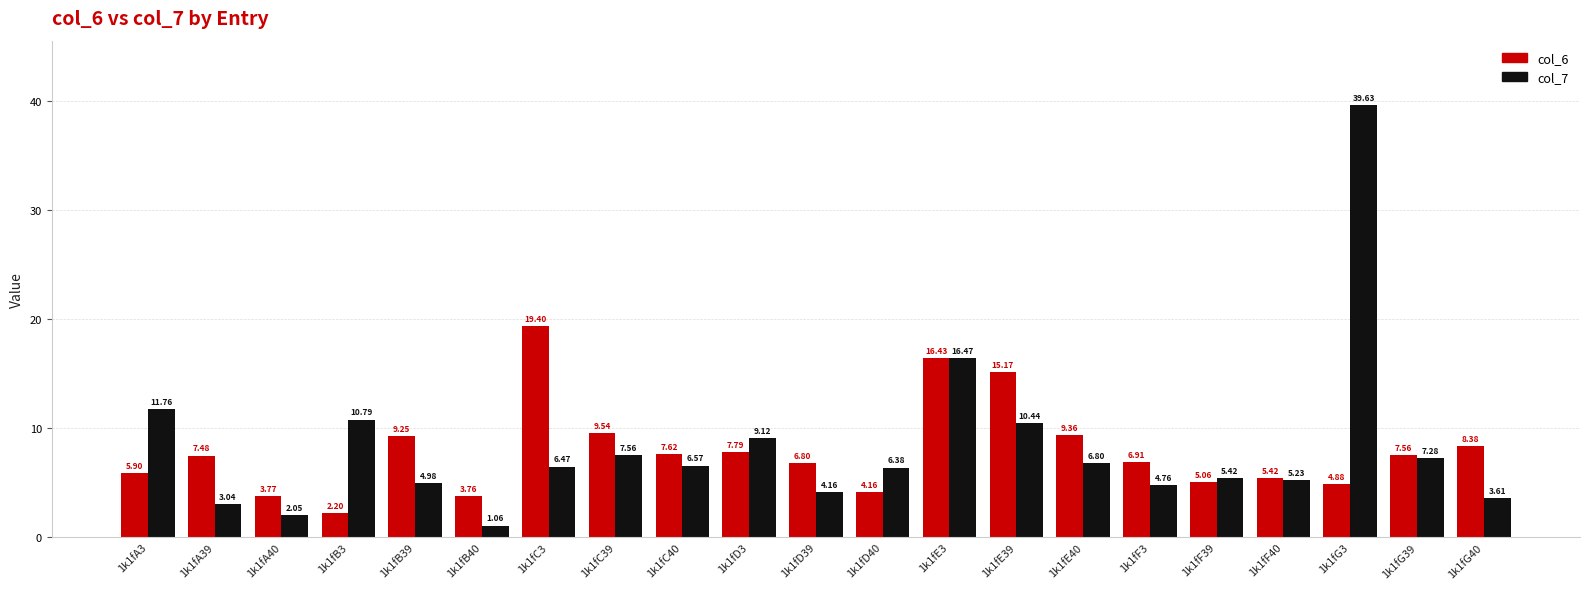

What is the total value across all series at 1k1fC39?

17.1